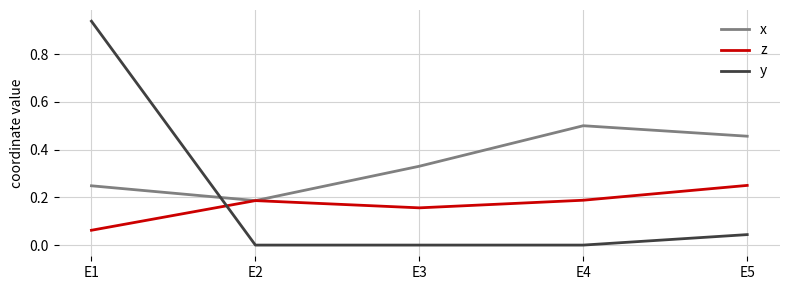

Does the chart have visible grid lines?

Yes